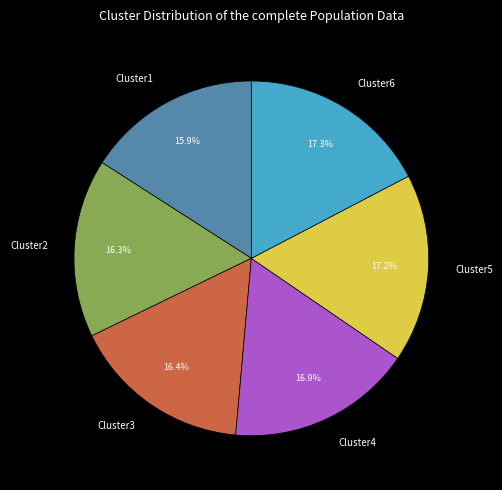

What portion of the pie excludes Cluster1?

84.1%